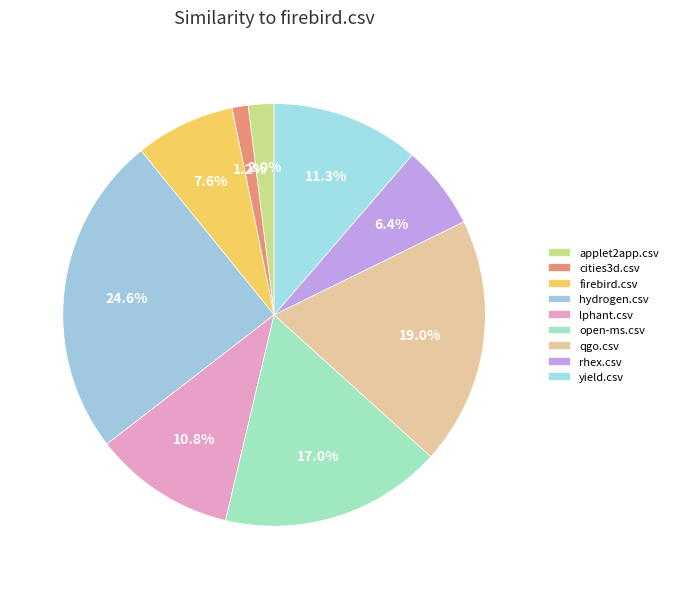

How many segments does this pie chart have?

9